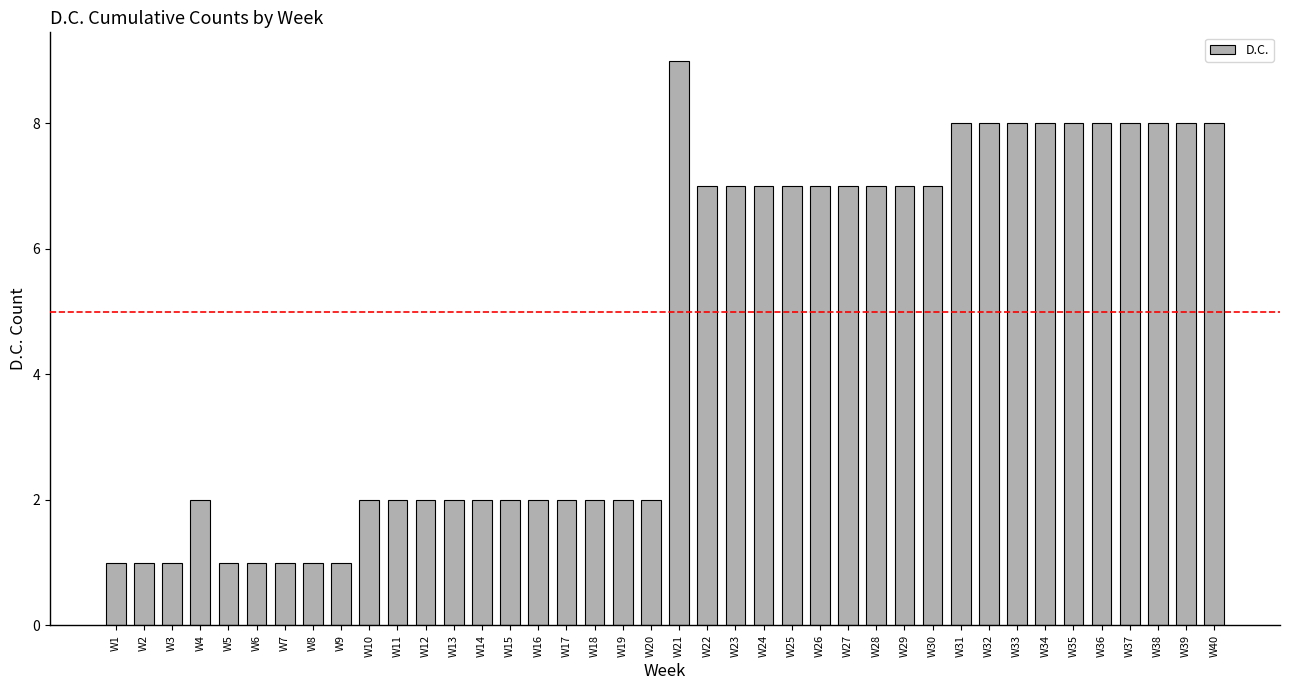

Is it true that the value at W22 is 7?

True